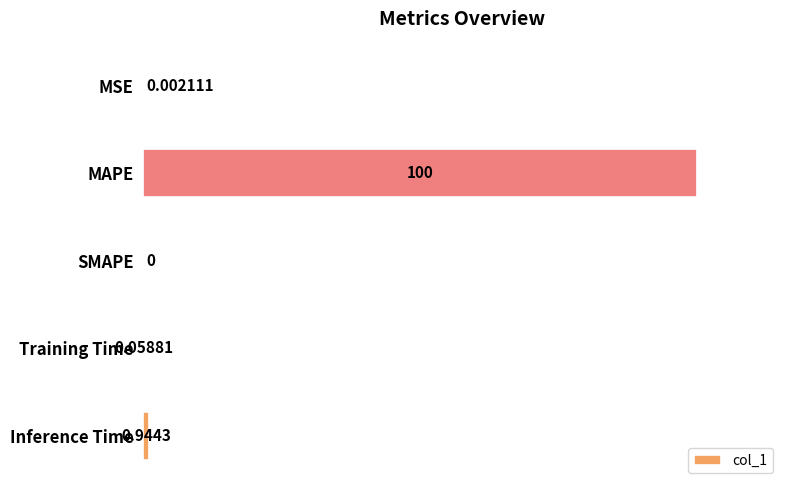

Which category has the highest value across all series?

MAPE